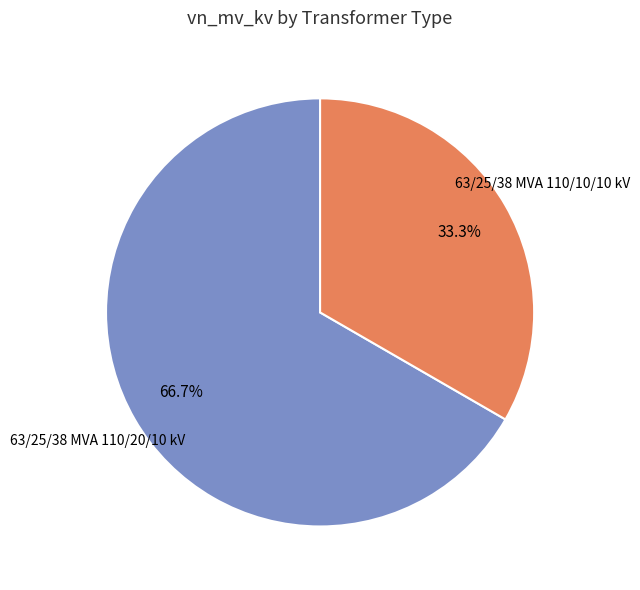

To the nearest percent, what is the combined percentage of 63/25/38 MVA 110/20/10 kV and 63/25/38 MVA 110/10/10 kV?

100%